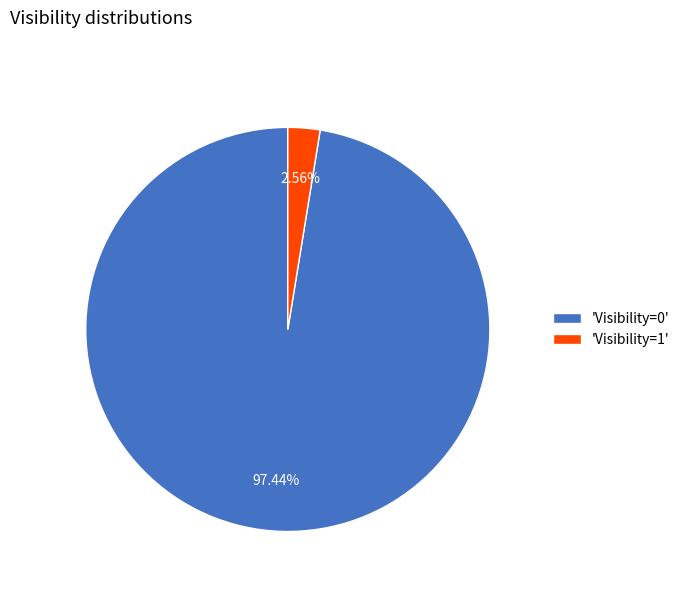

How many segments does this pie chart have?

2